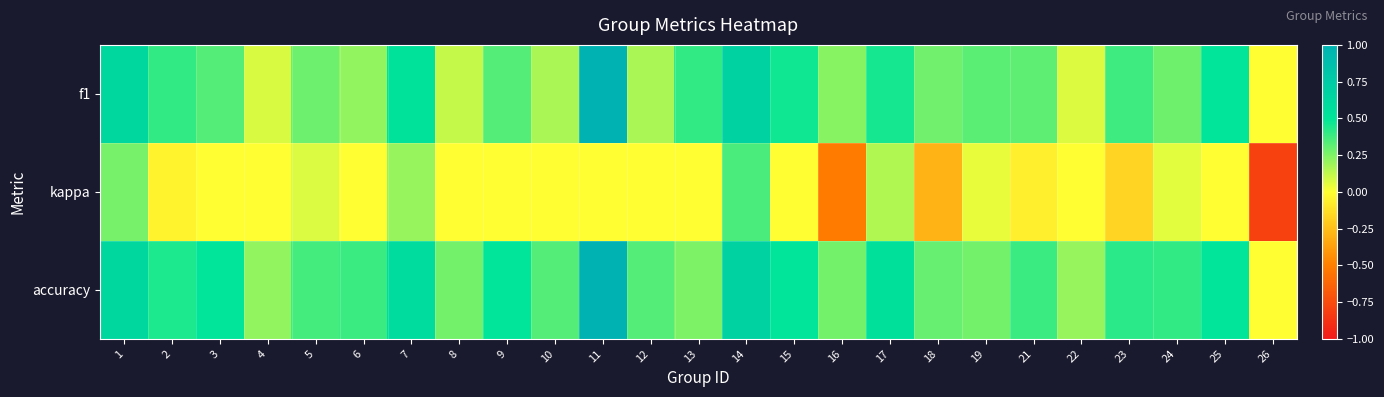

At which category is the sum across all series the highest?

11